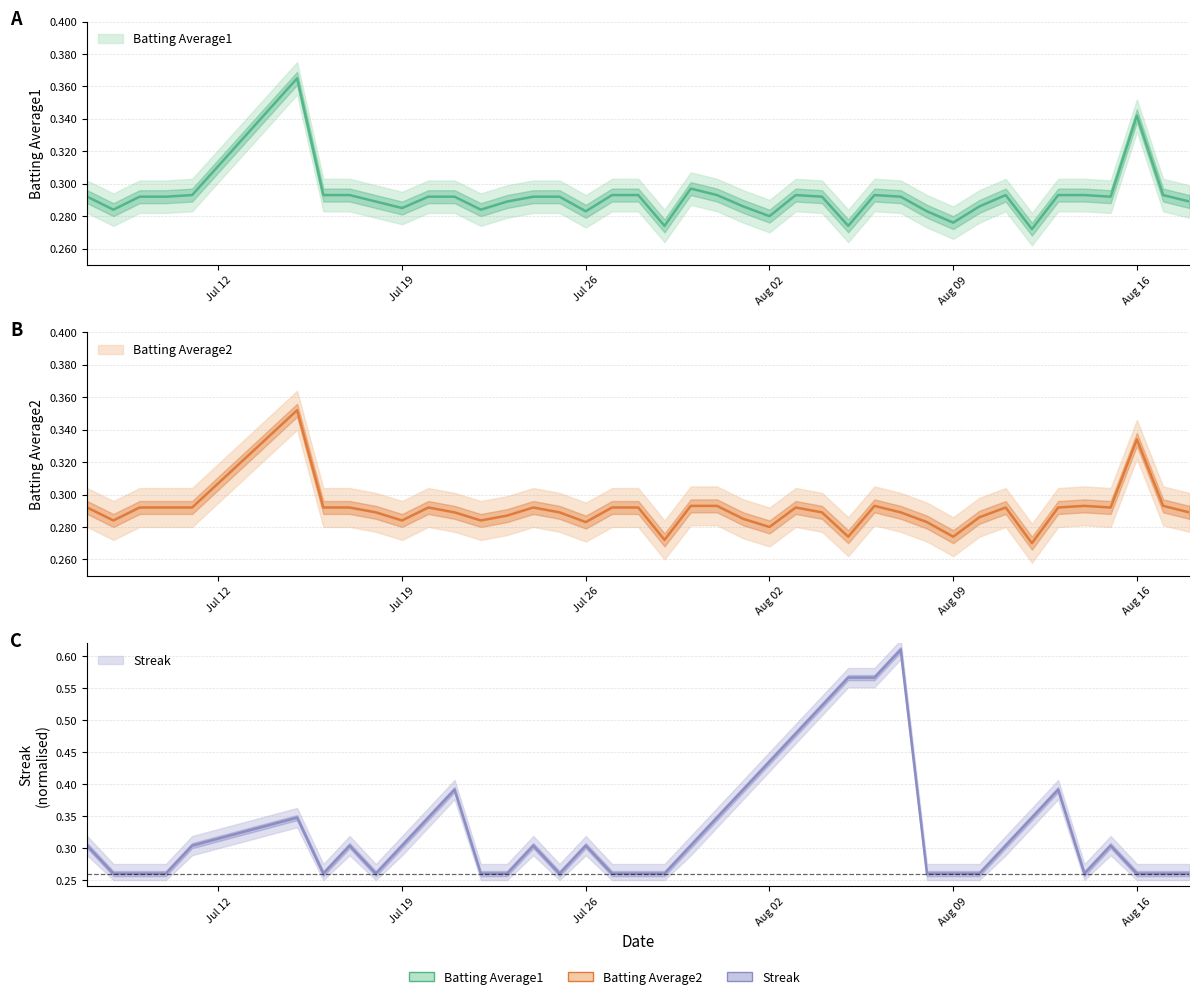

The value of Batting Average2 at 38 is 0.1. True or false?

False